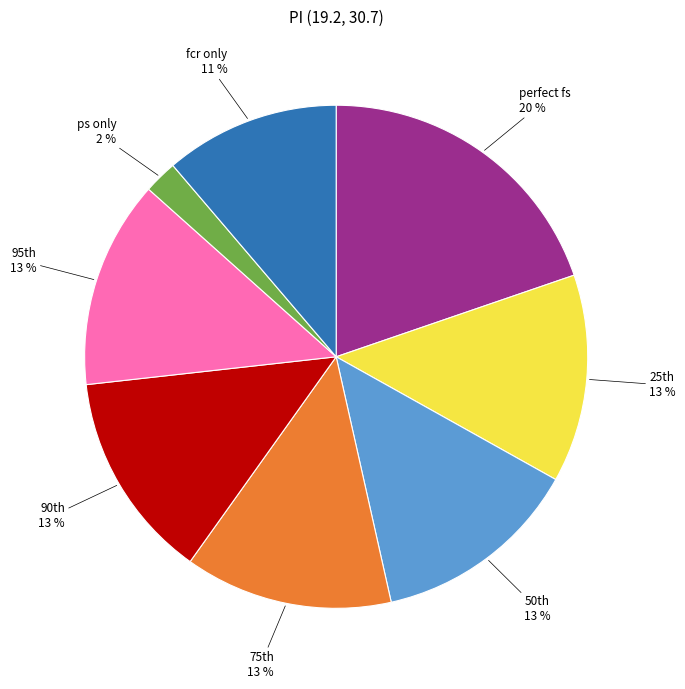

Is there any slice that represents more than half of the pie?

No